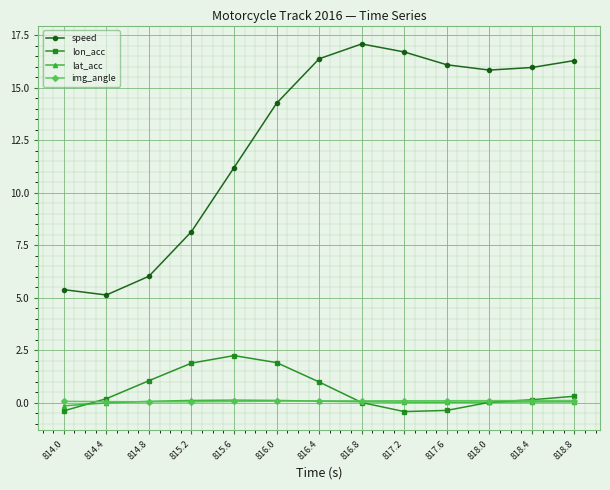

Is the value of speed at 814.0 greater than the value of lat_acc at 818.8?

Yes